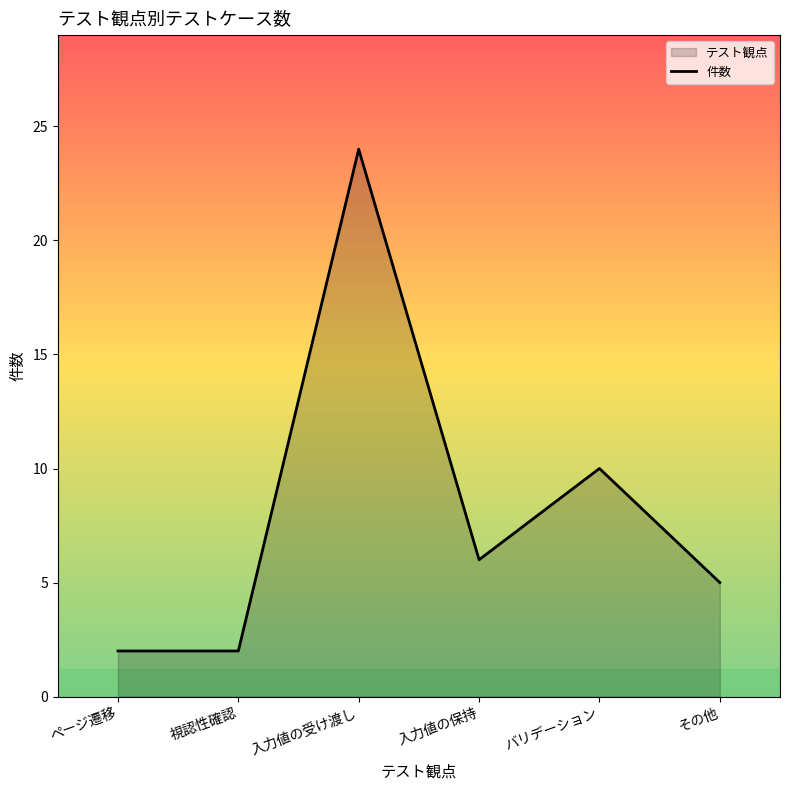

What is the label of the 4th point from the right?

入力値の受け渡し